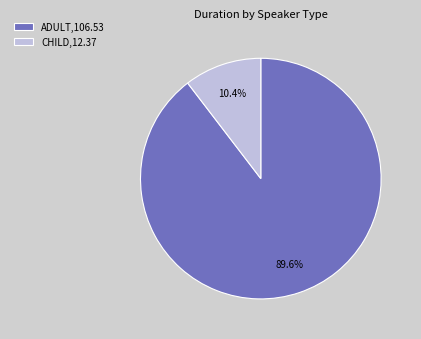

Rank the categories by value from highest to lowest.

ADULT,106.53, CHILD,12.37